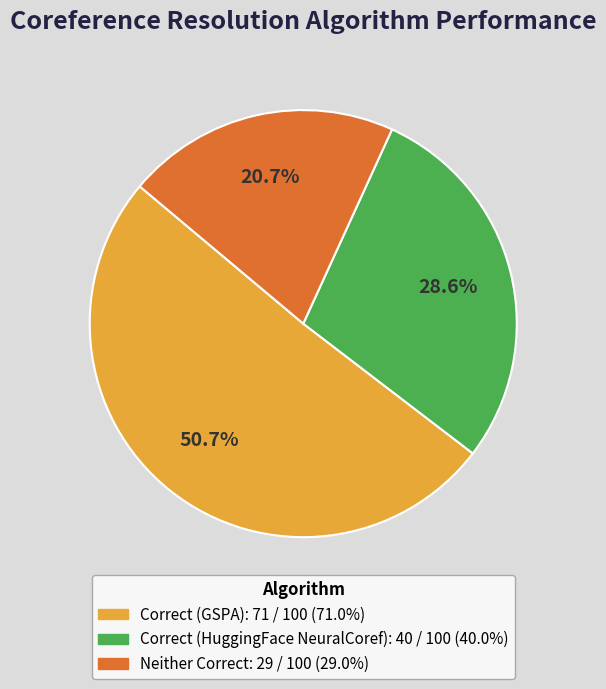

What percentage do Correct (GSPA): 71 / 100 (71.0%) and Neither Correct: 29 / 100 (29.0%) together represent?

71.4%